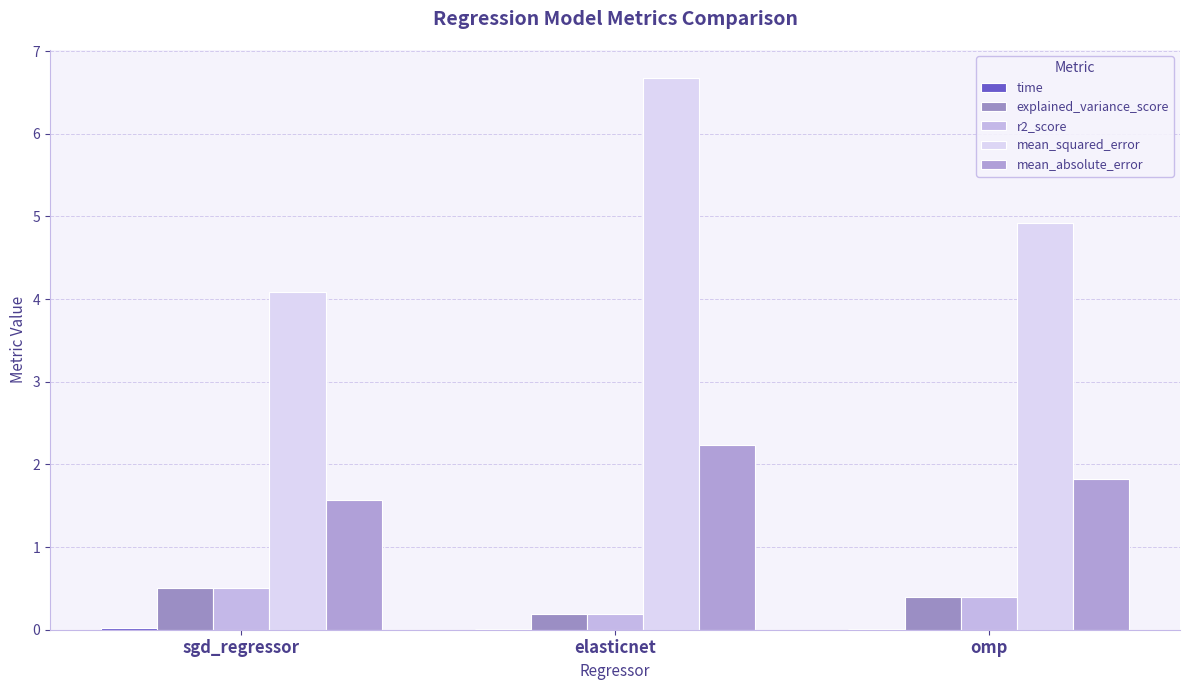

Reading left to right, transcribe all the data shown in this chart.

time: 0.0	0.0	0.0
explained_variance_score: 0.5	0.2	0.4
r2_score: 0.5	0.2	0.4
mean_squared_error: 4.1	6.7	4.9
mean_absolute_error: 1.6	2.2	1.8